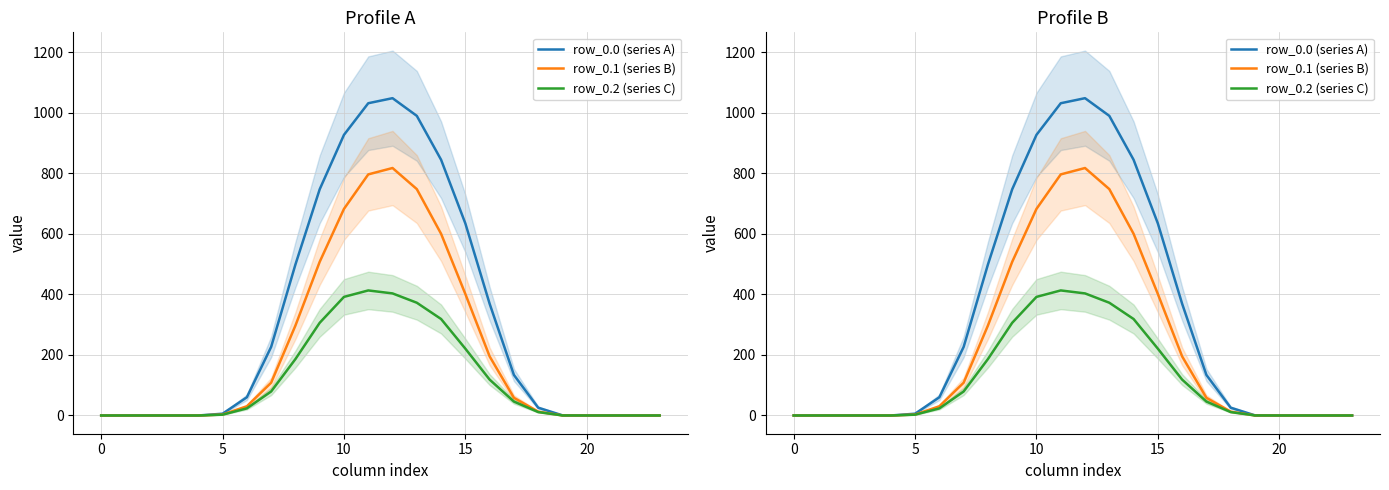

The row_0.0 (series A) series shows -426.3 at 21. True or false?

False